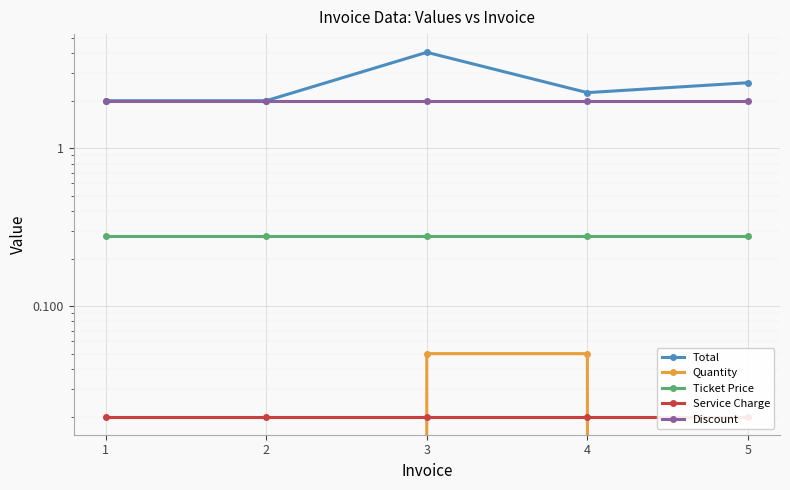

Which category has the lowest value in the Service Charge series?

1